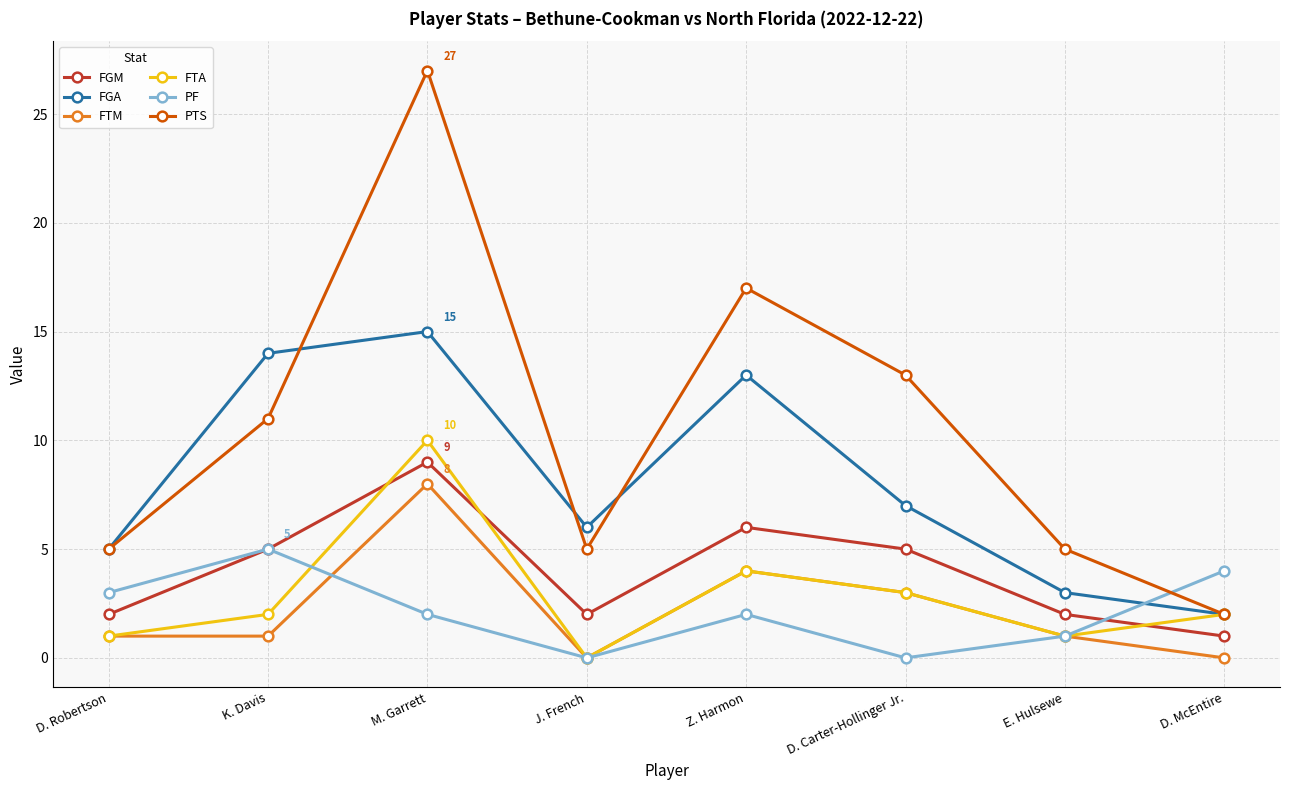

What position from the left is J. French?

4